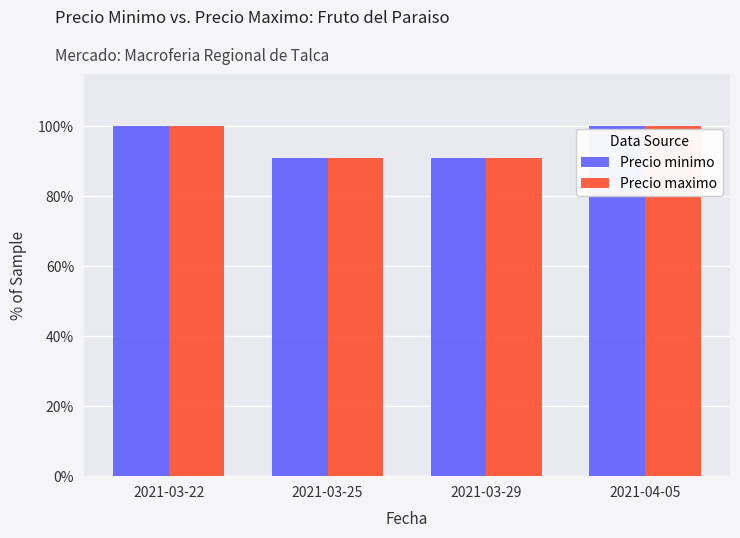

Between 2021-03-29 and 2021-04-05, which series saw the biggest shift?

Precio minimo